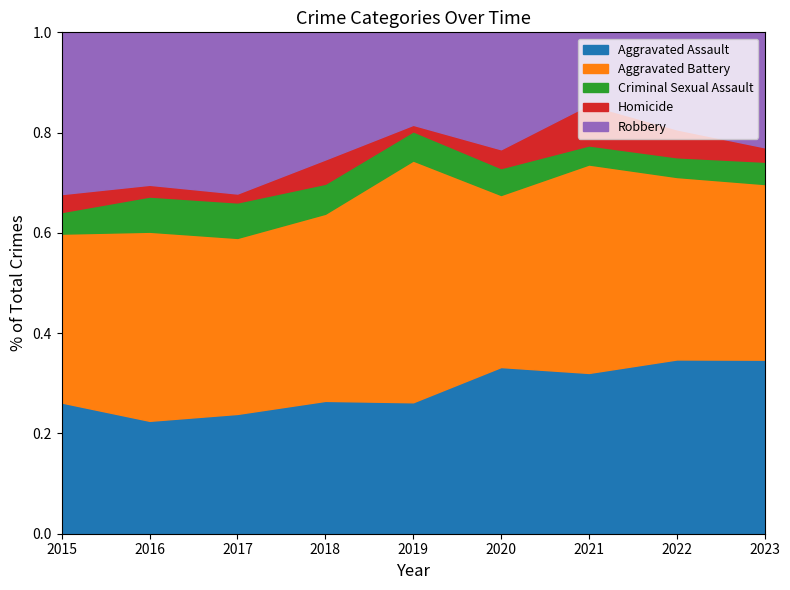

What is the total value across all series at 2017?

1.0